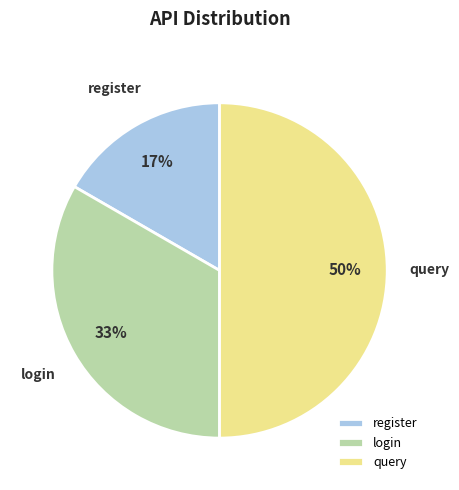

Does register account for over 50% of the chart?

No